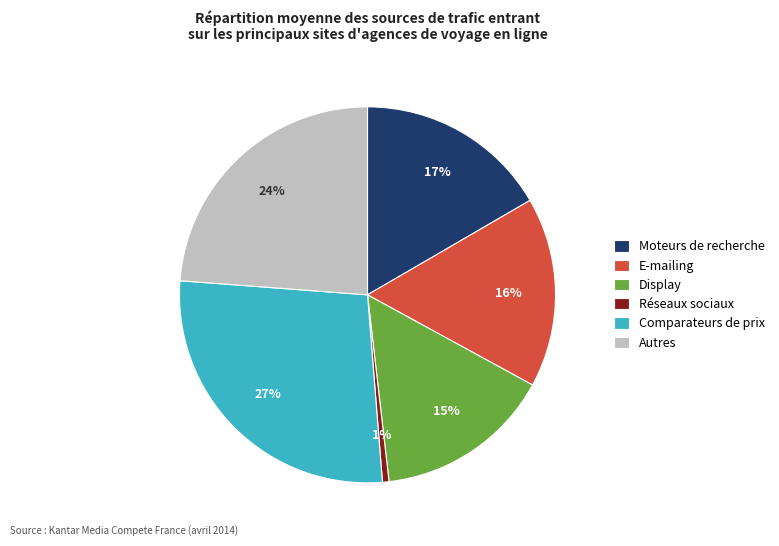

To the nearest percent, what portion does E-mailing represent?

16%